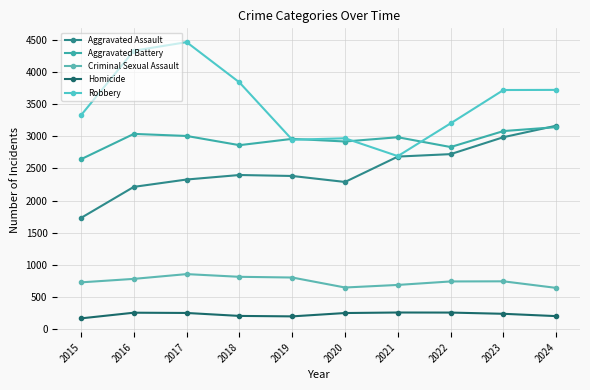

Rank the series by their maximum value, from highest to lowest.

Robbery, Aggravated Assault, Aggravated Battery, Criminal Sexual Assault, Homicide